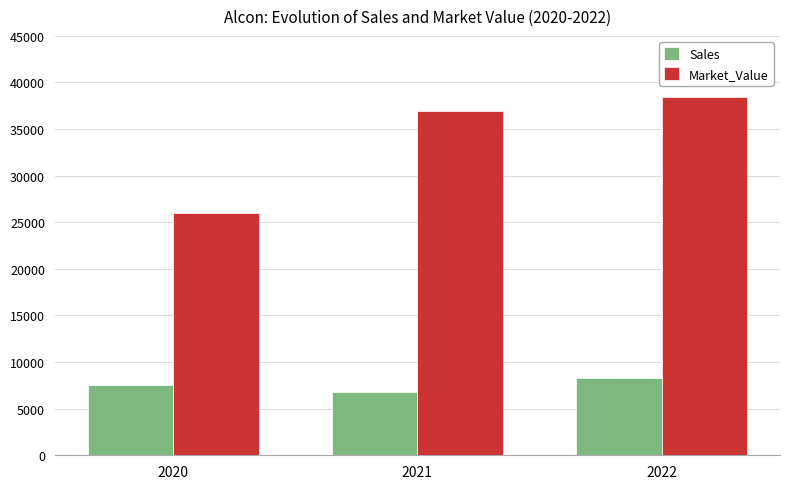

Rank the categories by Sales value from highest to lowest.

2022, 2020, 2021